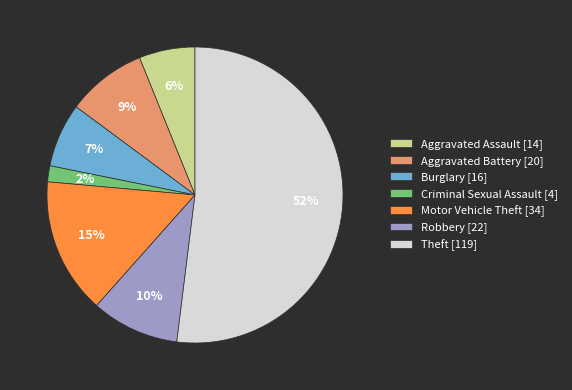

To the nearest percent, what is the average slice percentage?

14%